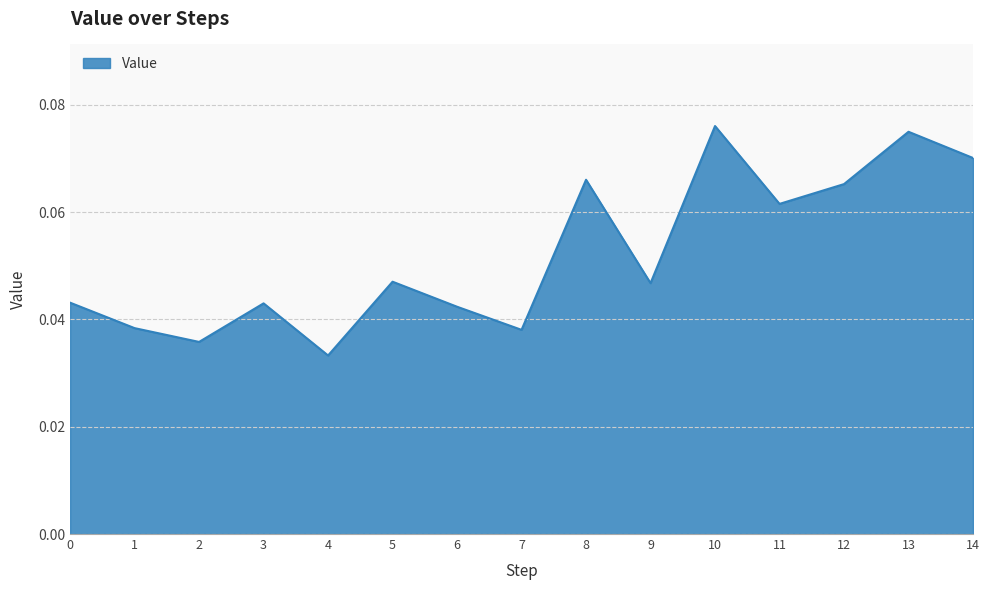

True or false: the data shows 0.0 at 10.

False